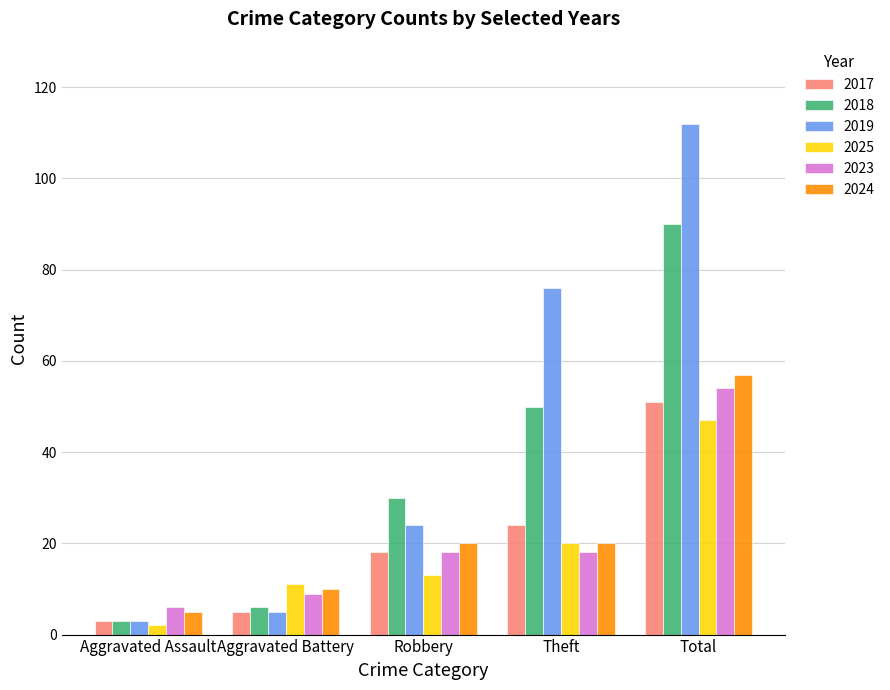

Which series has the largest total across all categories?

2019